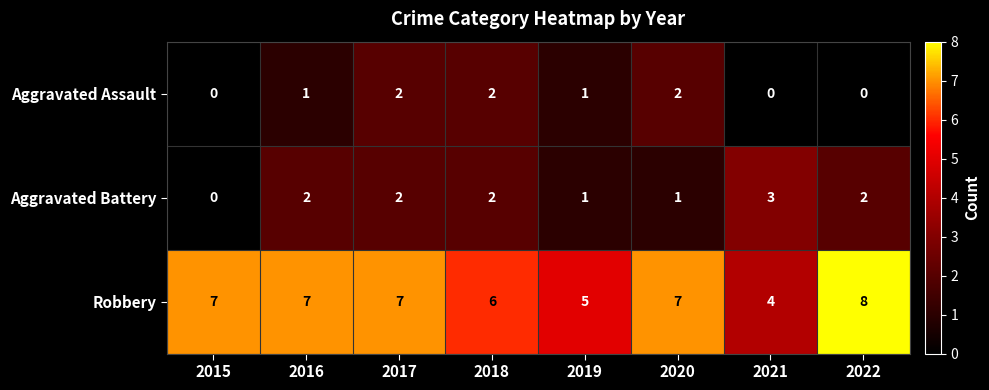

What is the total value across all series at 2020?

10